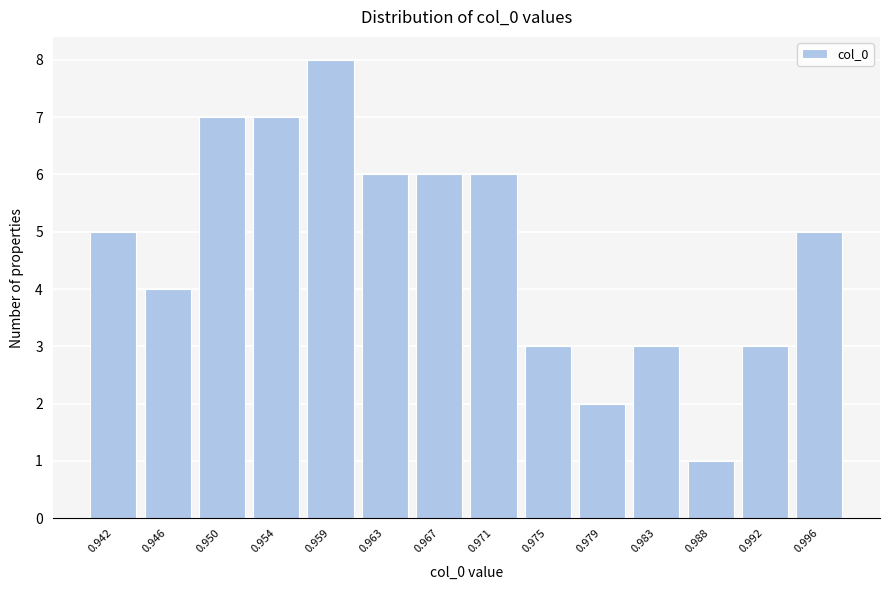

Reading right to left, extract all data points from this chart.

5	3	1	3	2	3	6	6	6	8	7	7	4	5